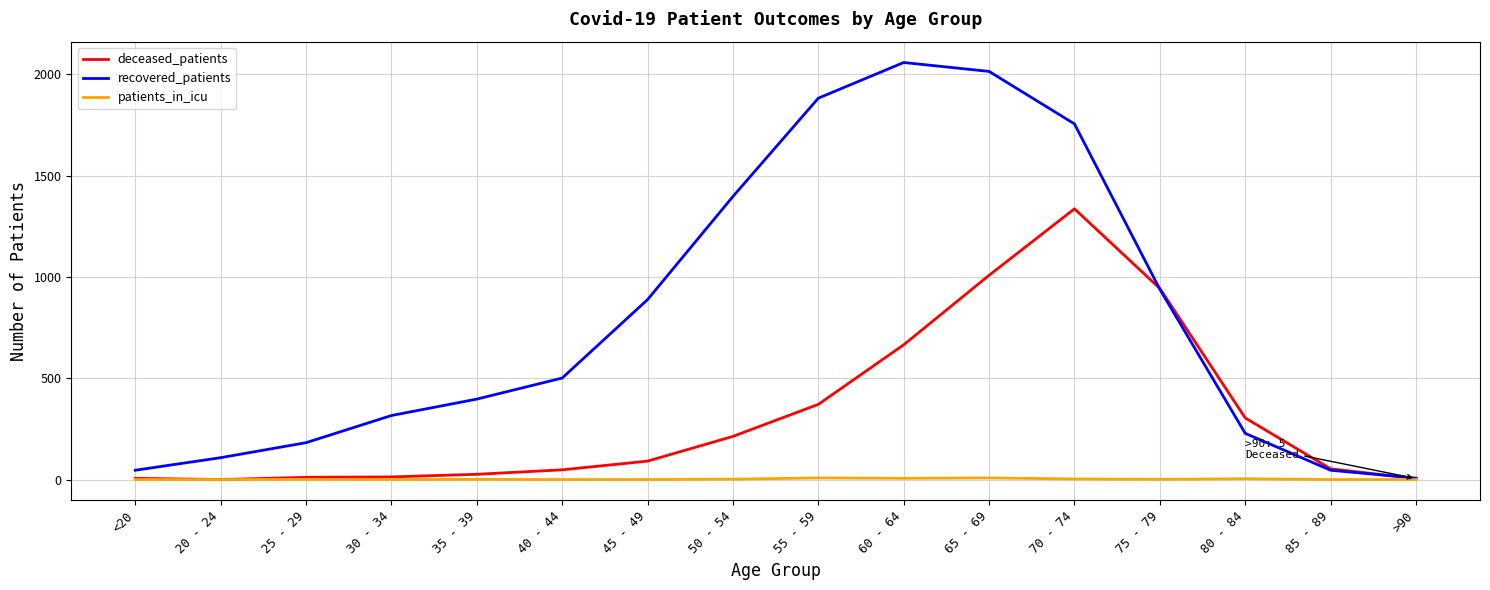

Is the value of recovered_patients at 20 - 24 greater than the value of patients_in_icu at 65 - 69?

Yes